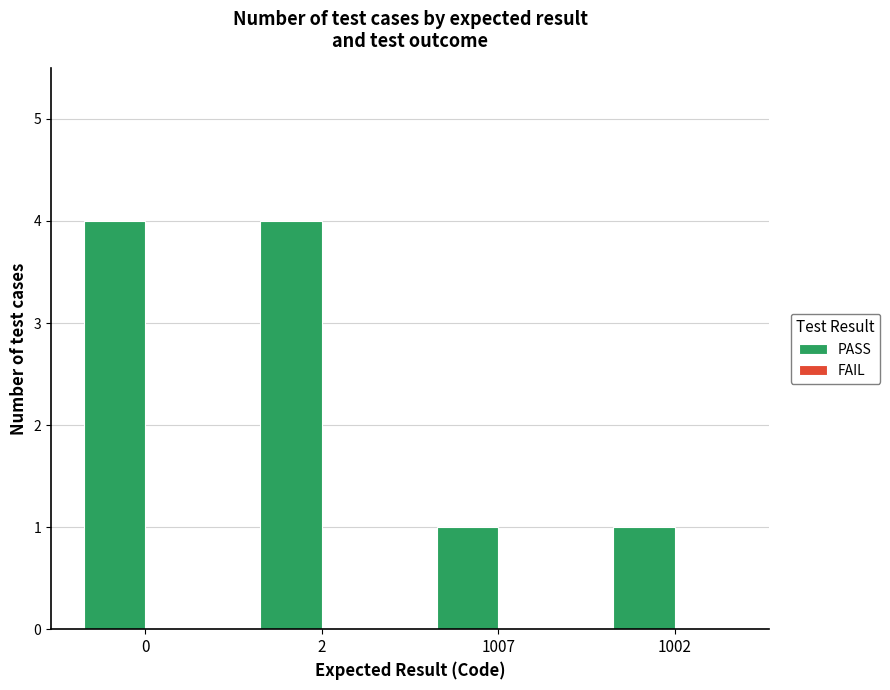

Approximately how many times larger is the value at 0 compared to 1002?

4.0